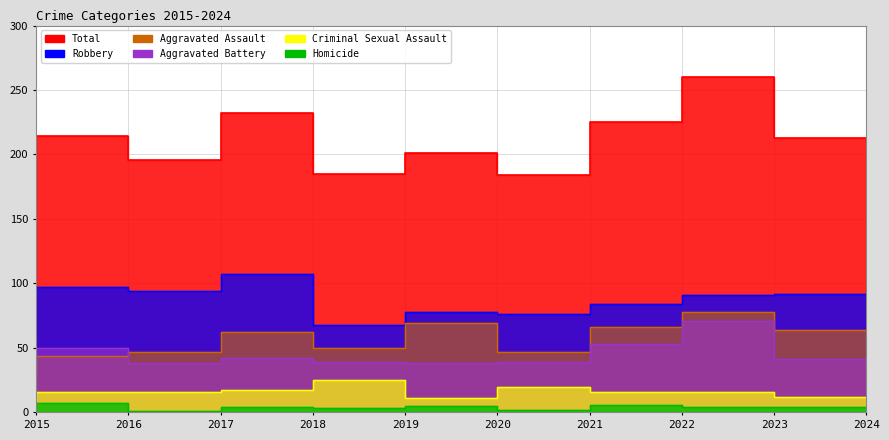

At which label does Total first exceed 213?

2016